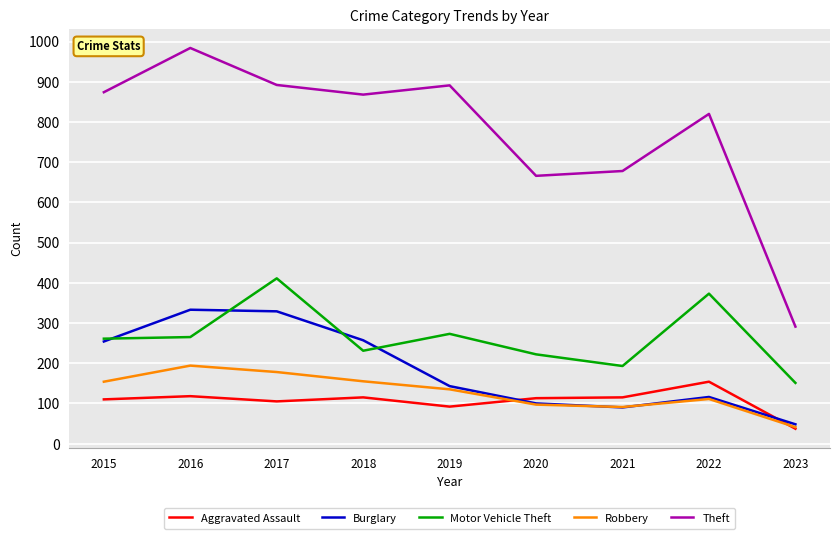

Which category has the highest value in the Aggravated Assault series?

2022